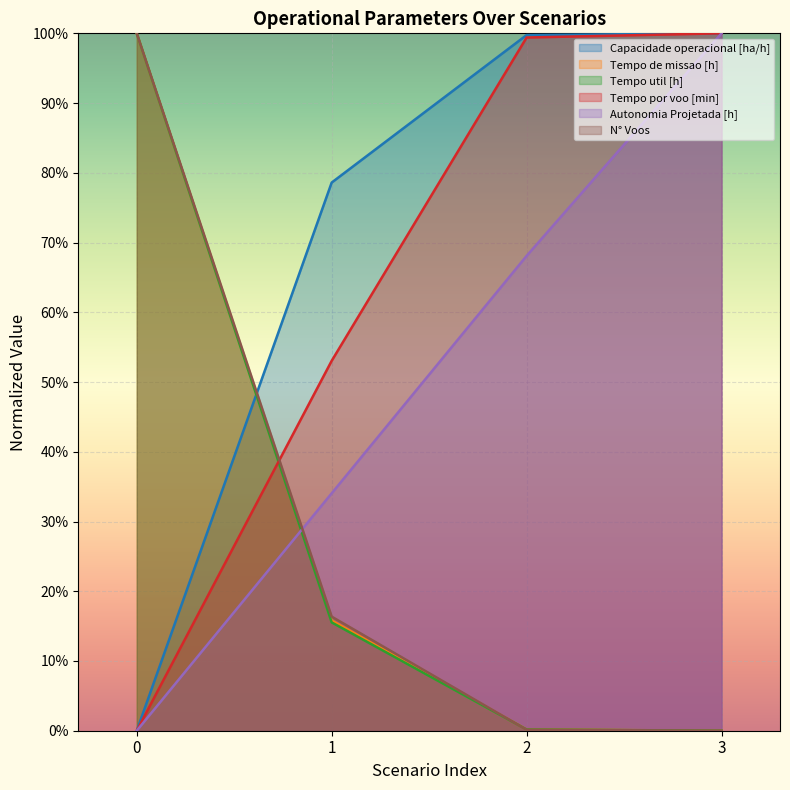

What is the approximate value of Autonomia Projetada [h] at 1?

0.3